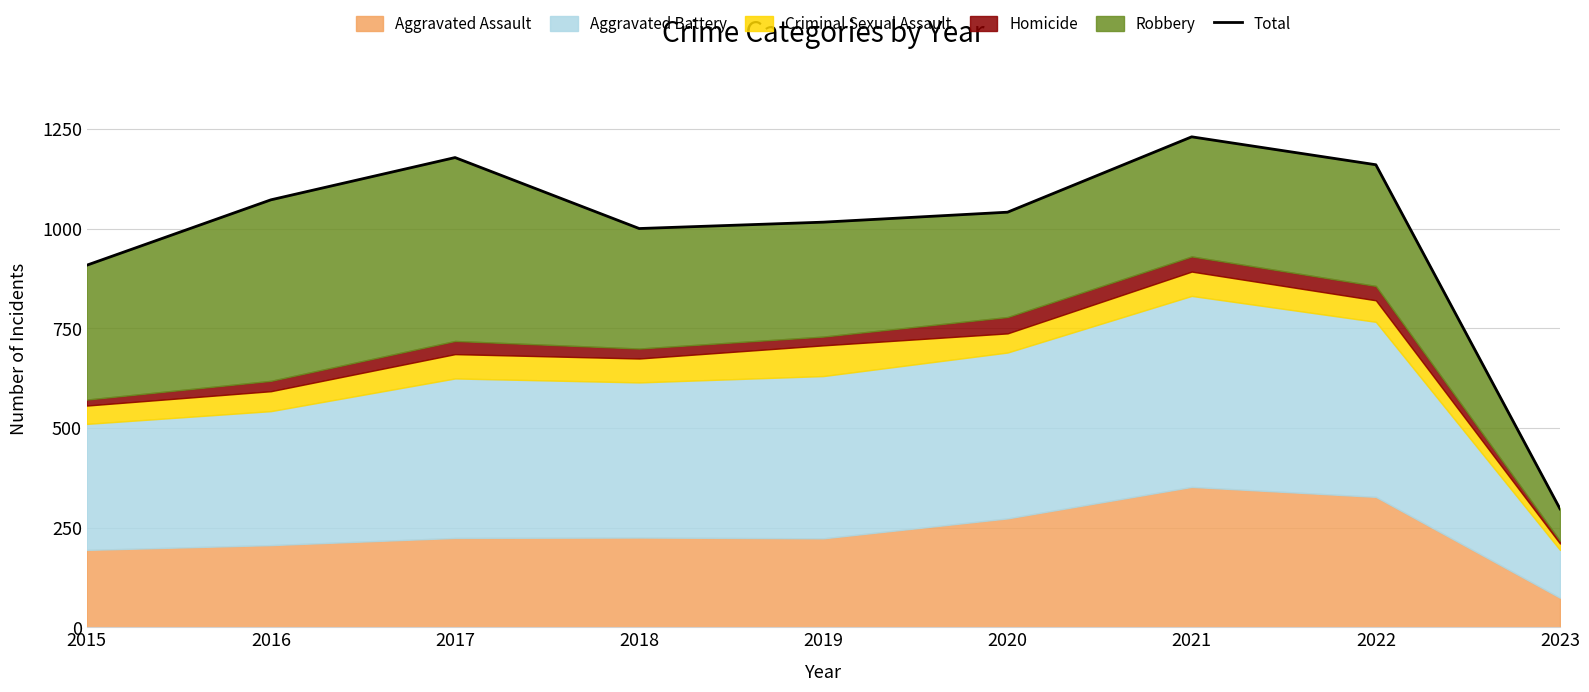

The chart shows a value of 381 at 2021. True or false?

False